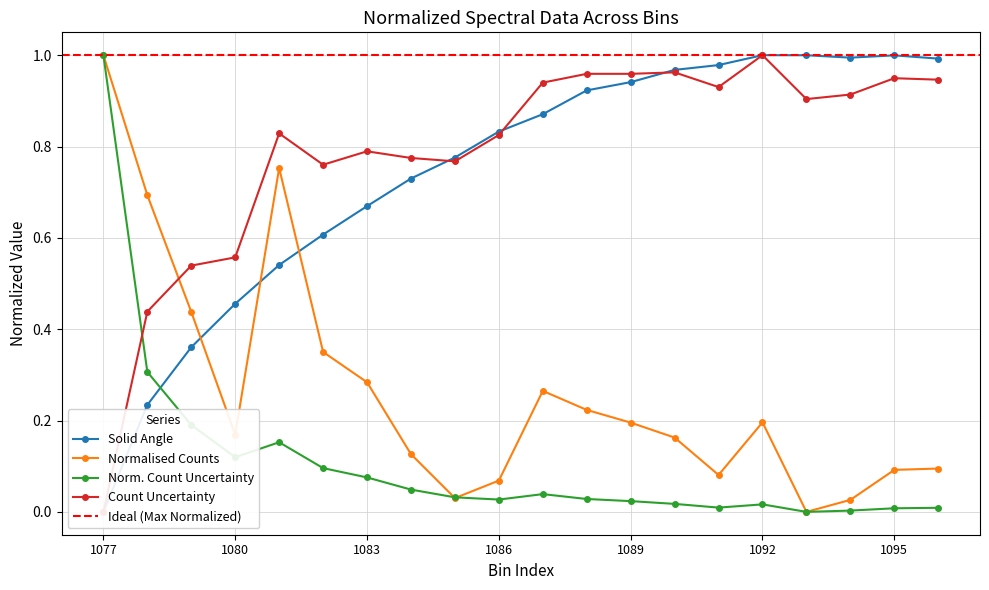

What is the average value of the solid_angle series?

0.7